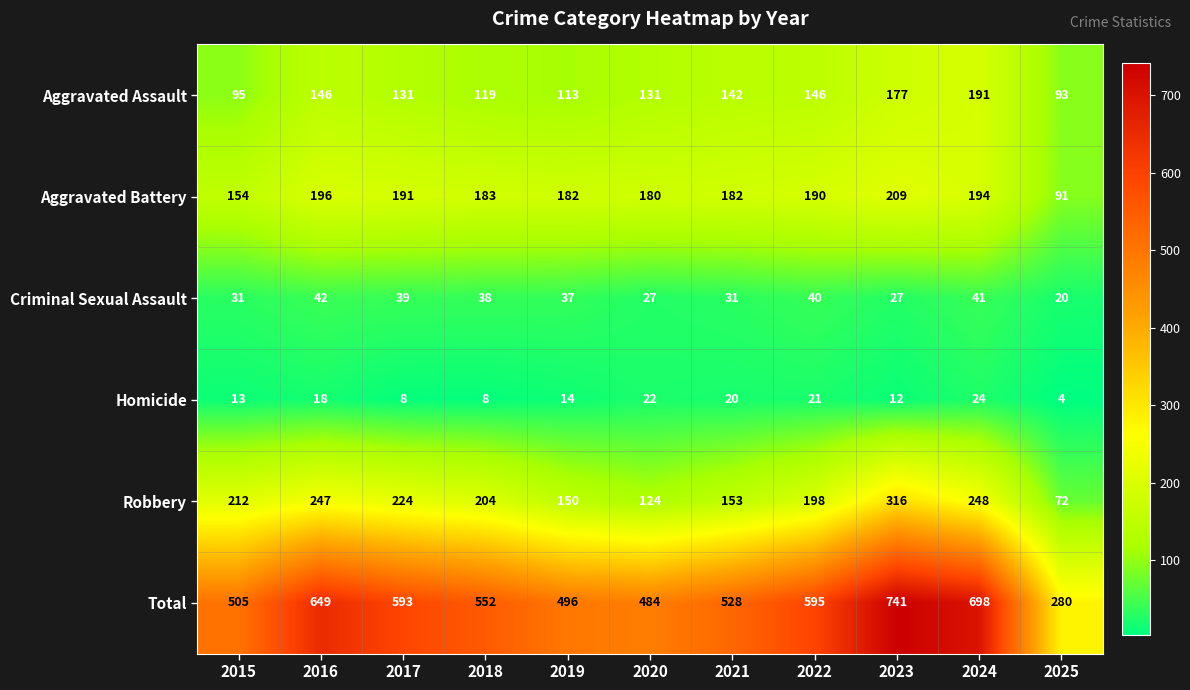

Where does the Homicide series first go above 14?

2016